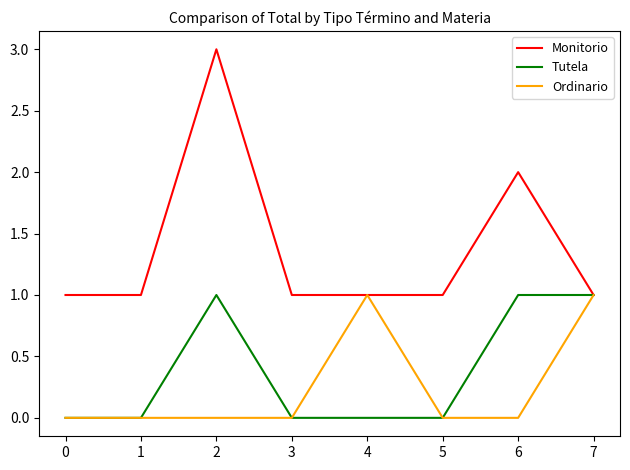

What is the approximate value of Monitorio at 0?

1